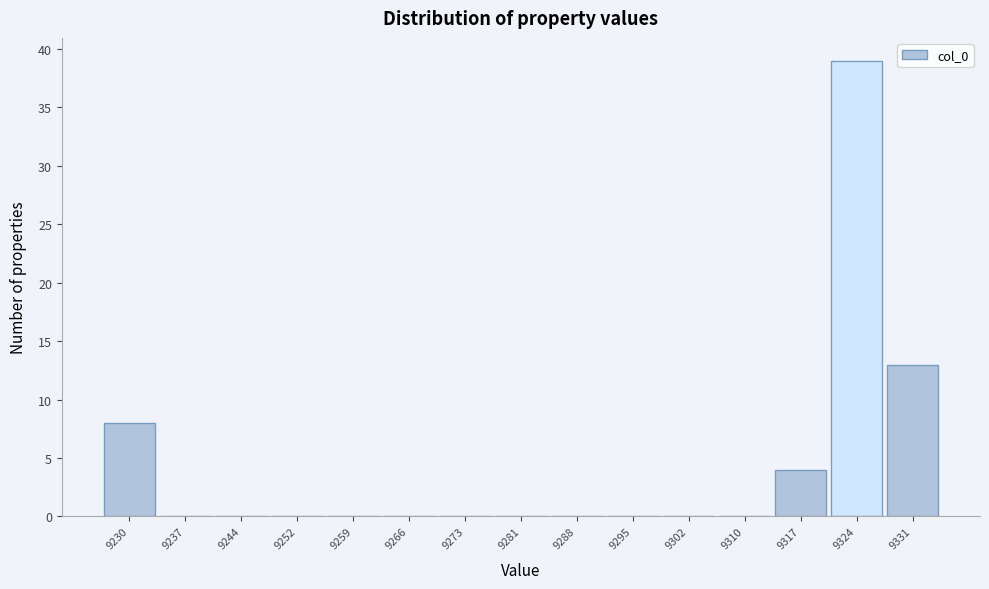

Between 9237 and 9324, which is larger?

9324